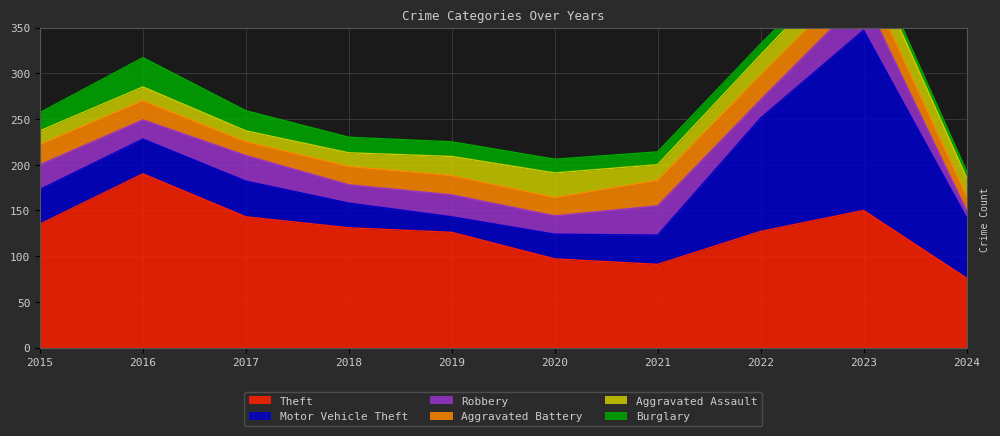

Which series has the largest total across all categories?

Theft